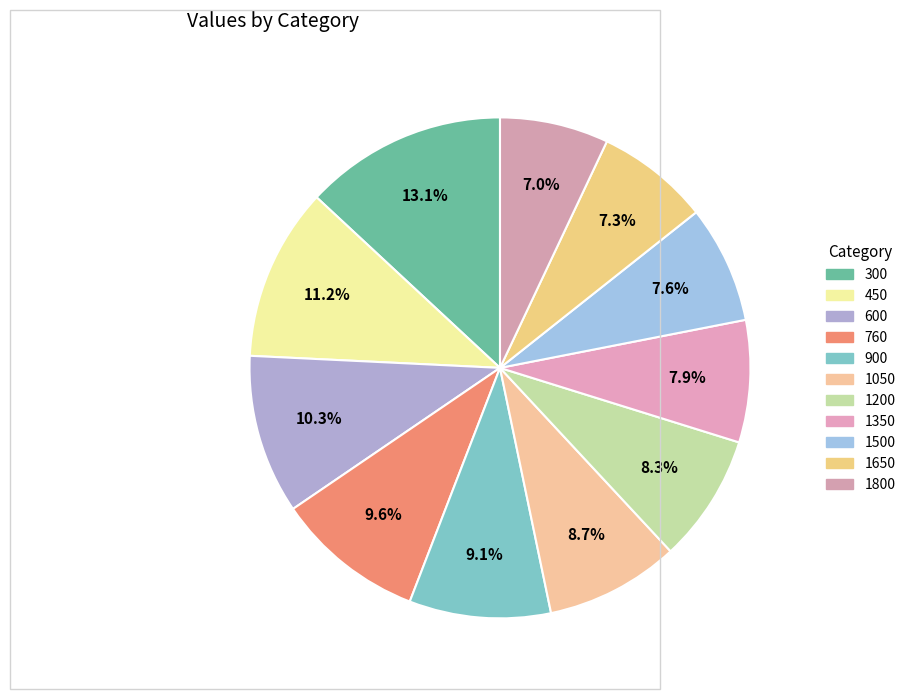

What percentage is NOT represented by 1650?

92.7%